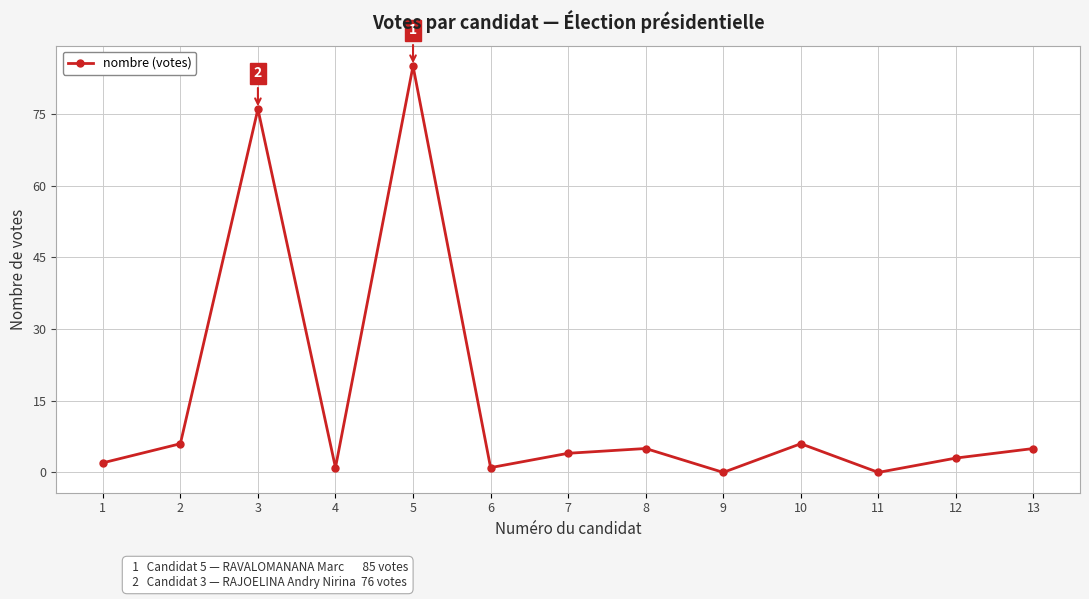

At which category does the data reach its first local valley?

4